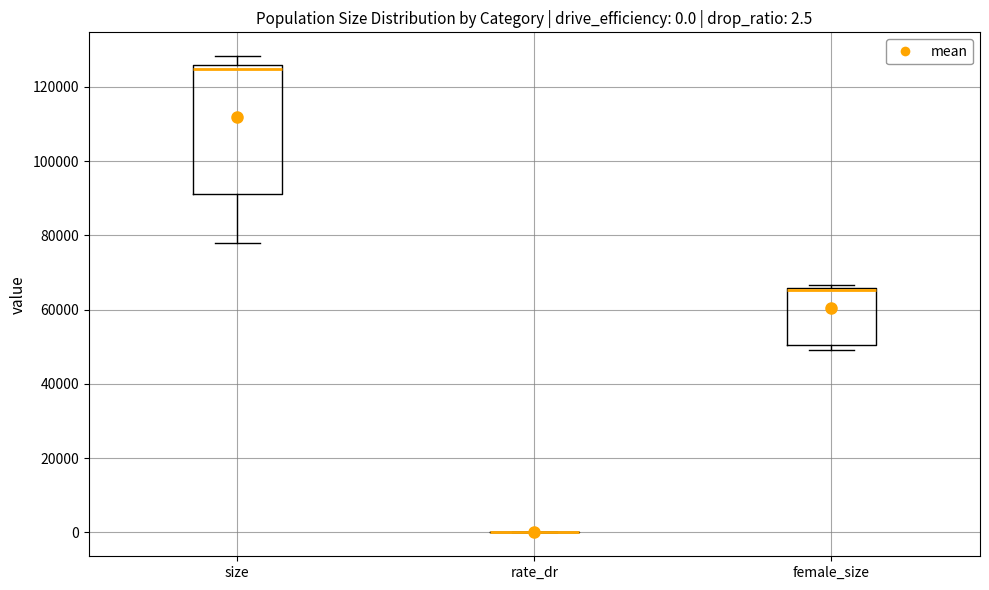

Comparing the boxes themselves (not the whiskers), which one is the tallest?

size